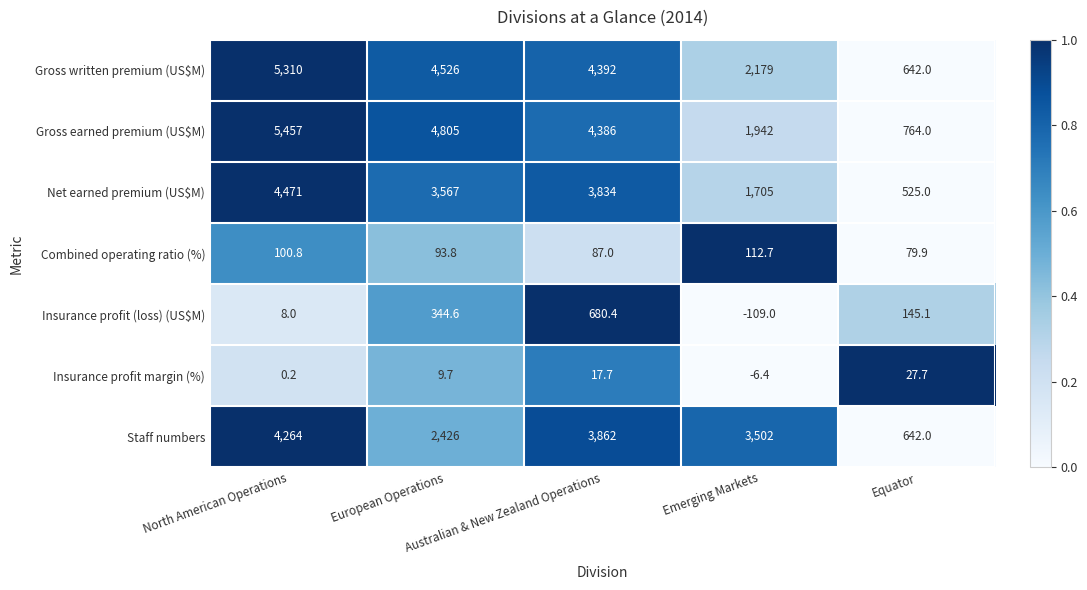

What is the highest value of the Combined operating ratio (%) series?

112.7